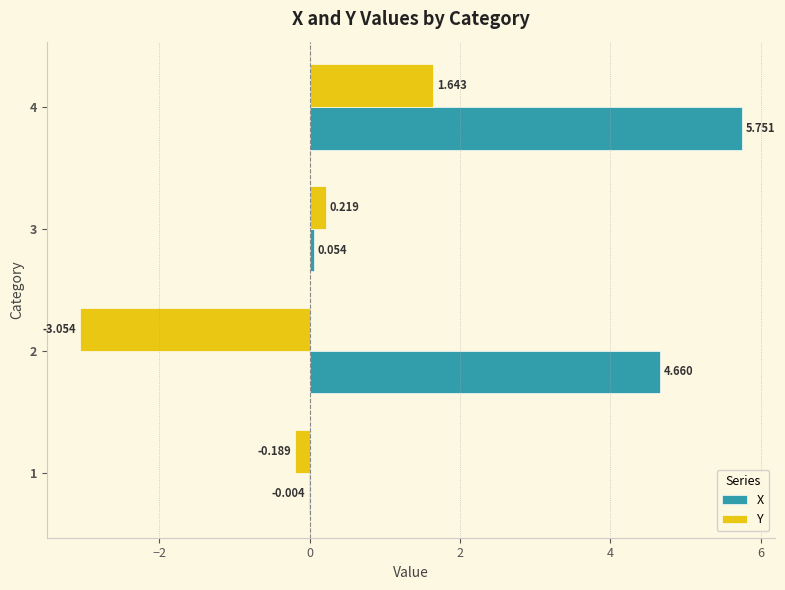

Which category has the highest value in the X series?

4